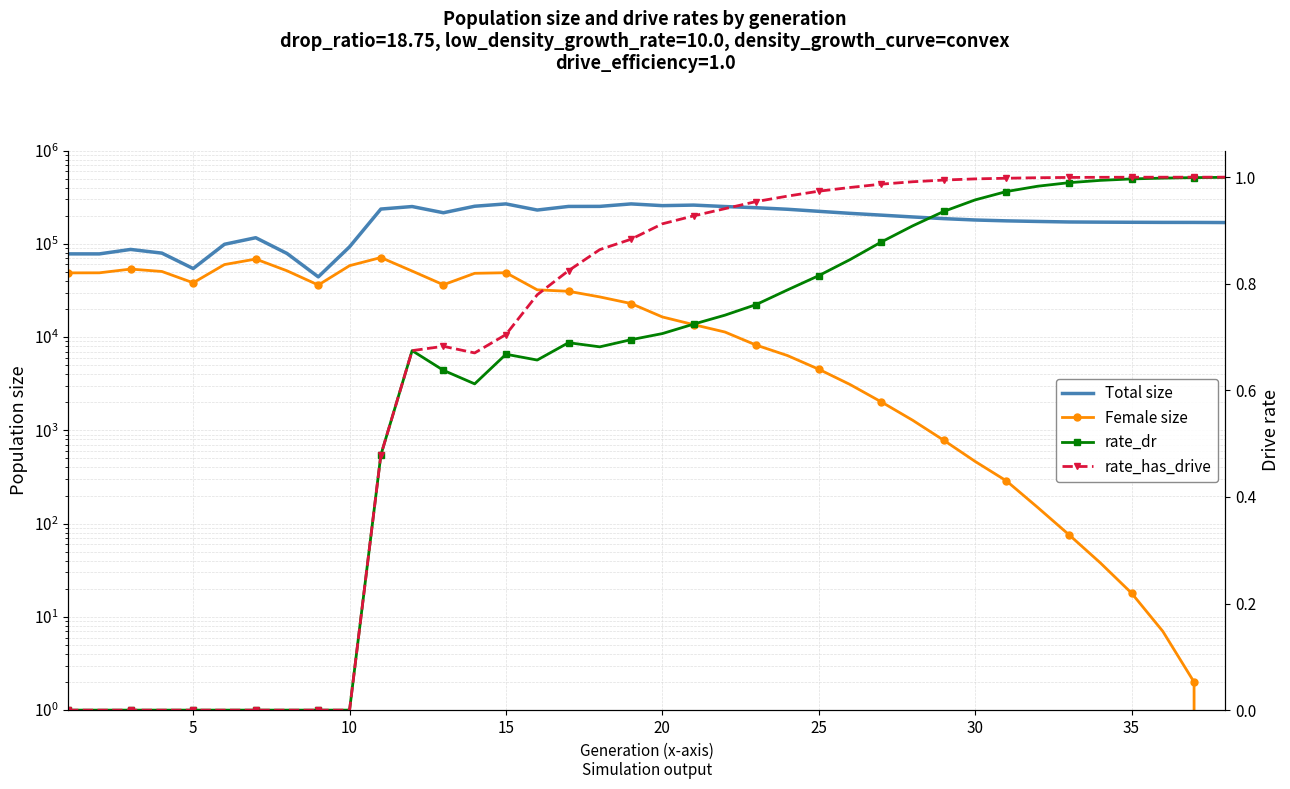

Is this an area chart (filled region under the line)?

No